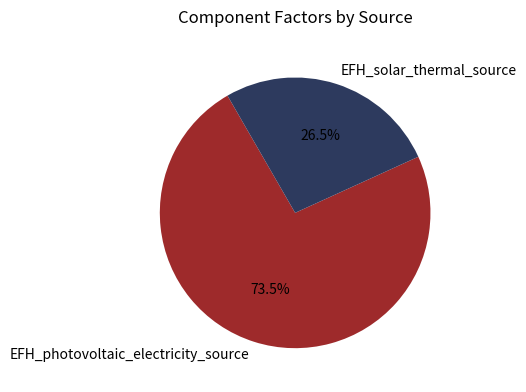

How much of the chart is everything except EFH_solar_thermal_source?

73.5%